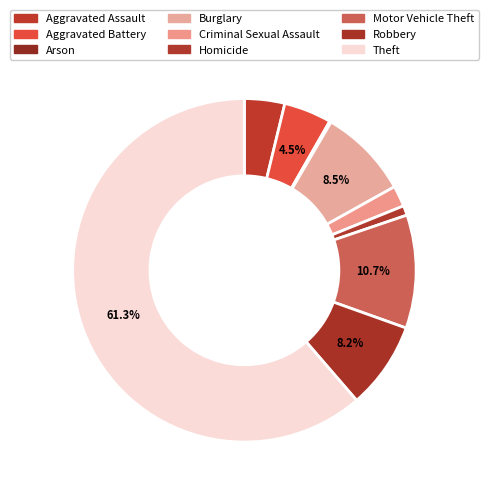

To the nearest percent, what is the combined percentage of Burglary and Aggravated Battery?

13%